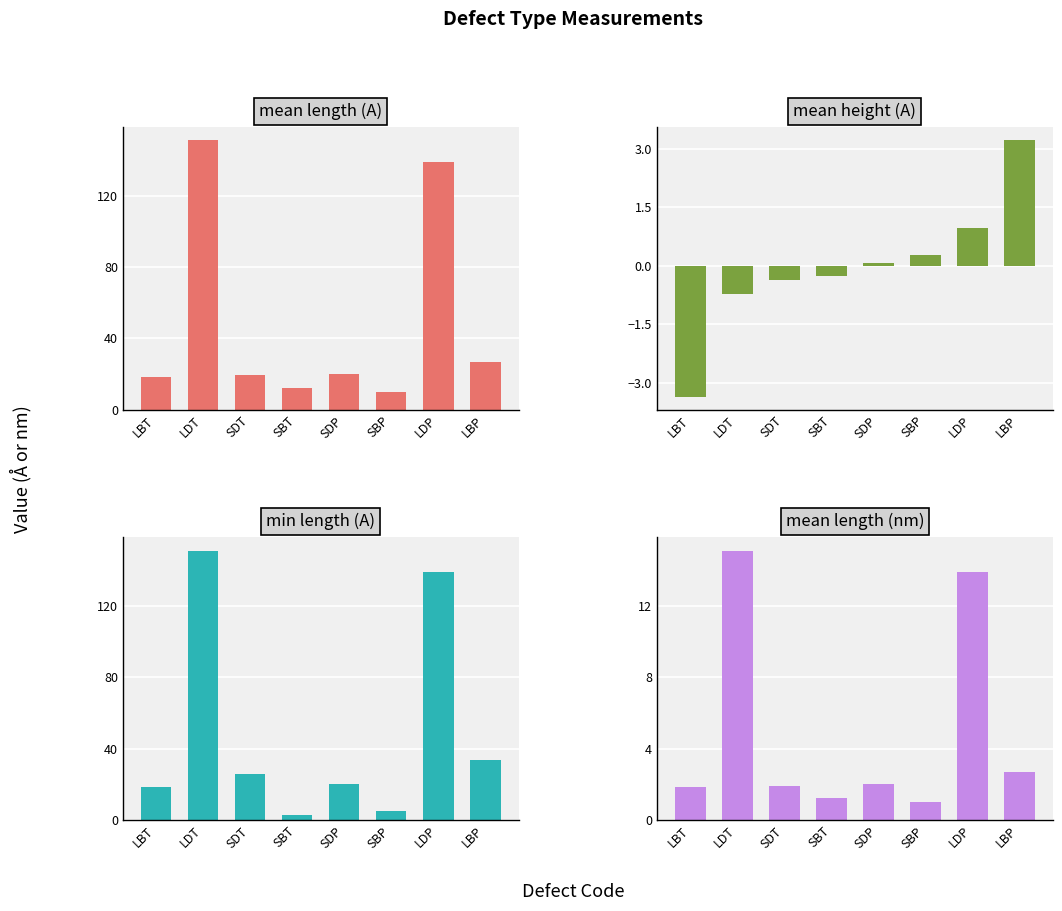

Which series has the widest spread of values?

min length (A)